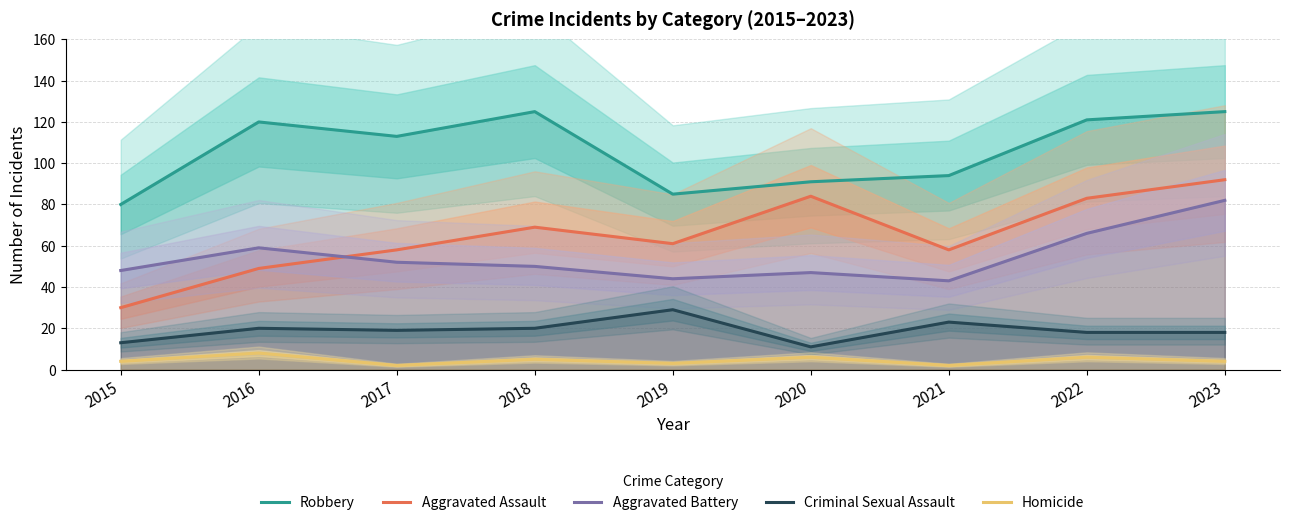

Which series changed the most between 2017 and 2019?

Robbery